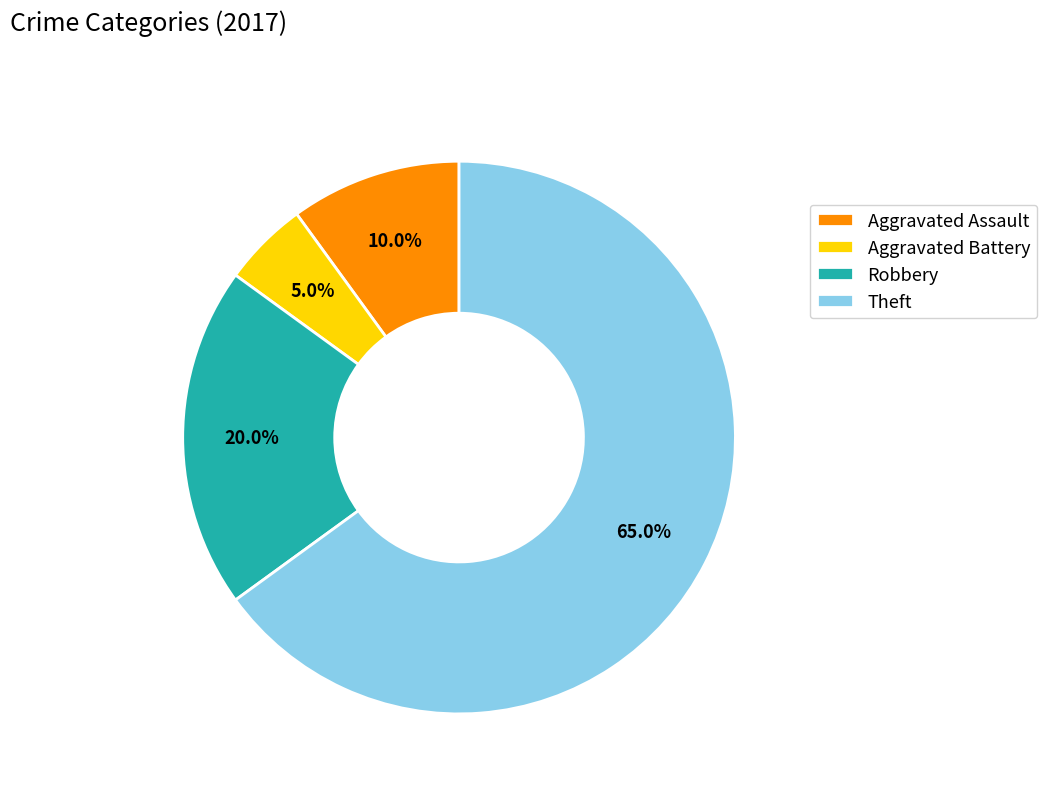

How many slices are in this pie chart?

4